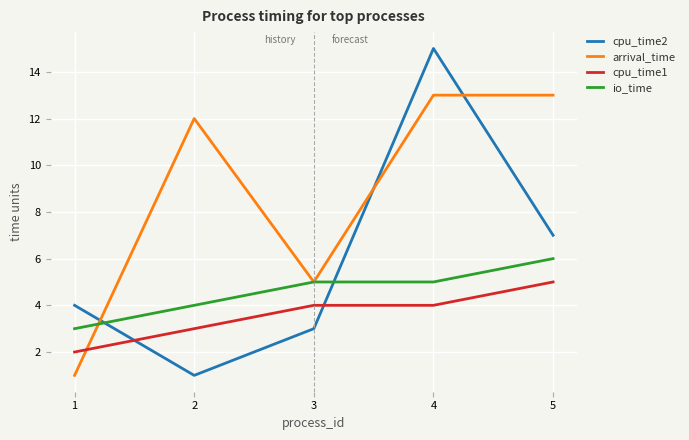

What is the sum of all cpu_time2 values?

30